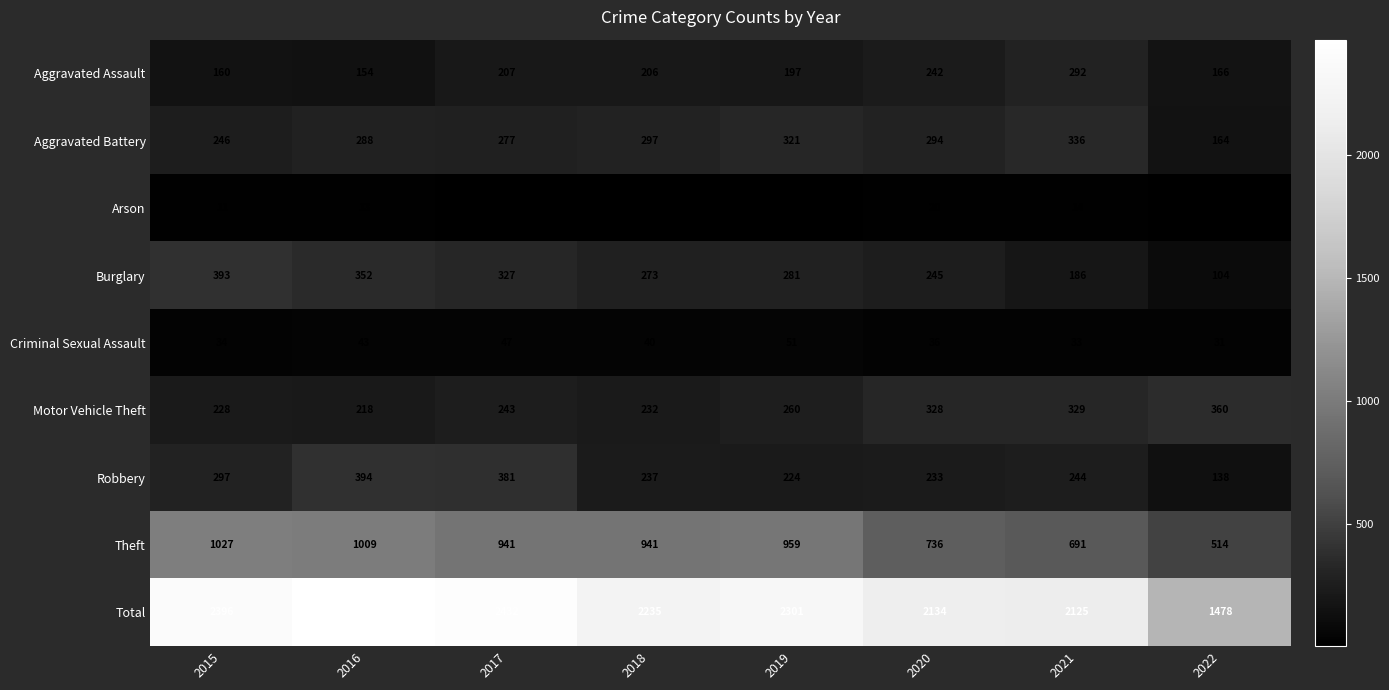

At how many categories does at least one series exceed 1781?

7